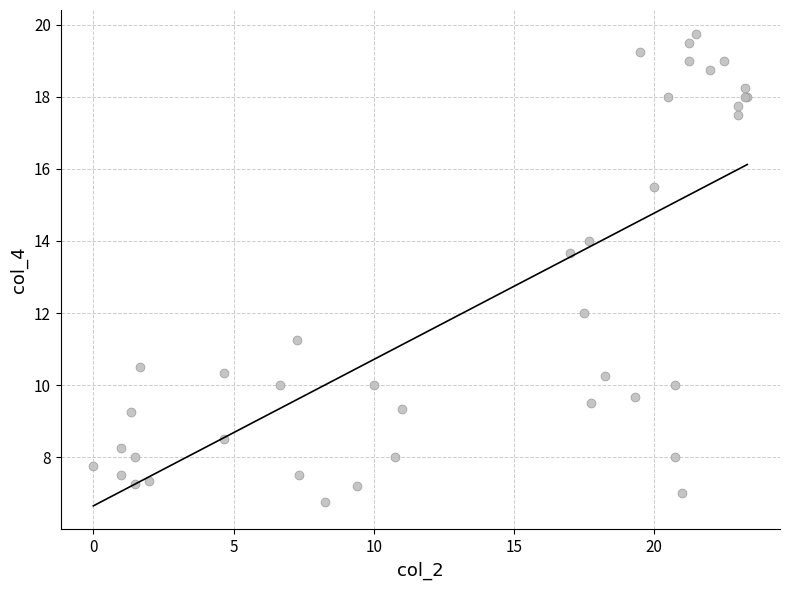

What Y value in the scatter plot is closest to 13?

13.7